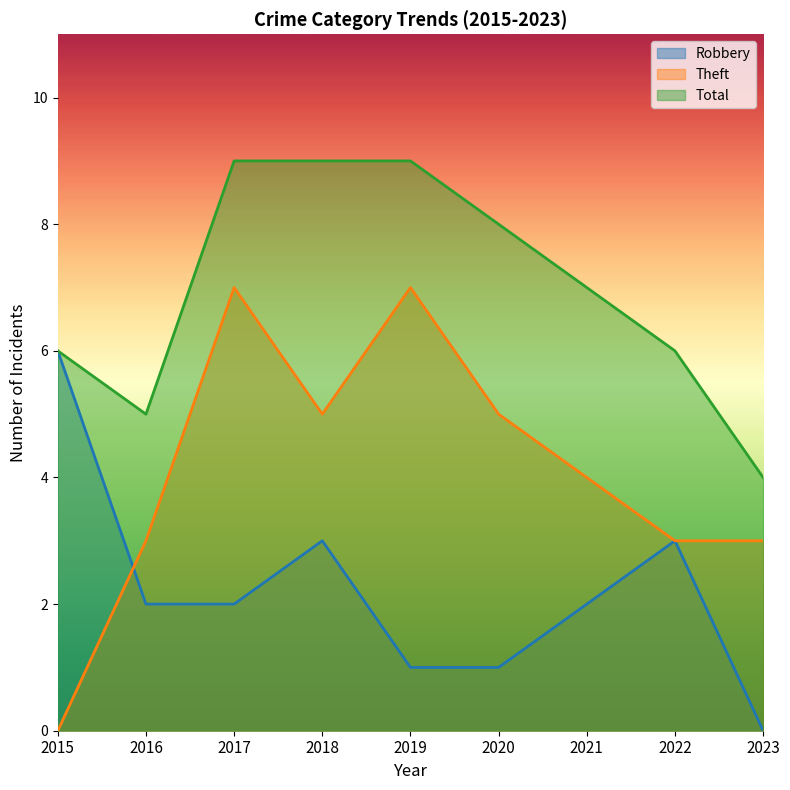

Is the value of Robbery at 2015 greater than the value of Theft at 2016?

Yes